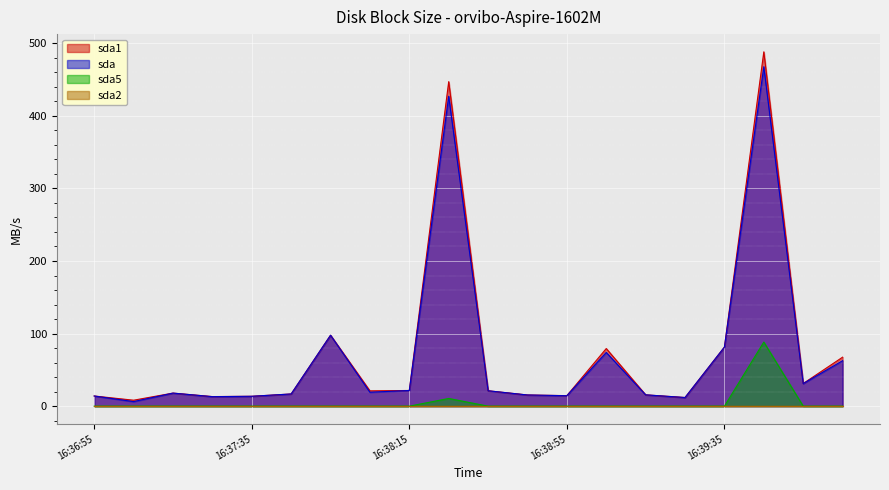

How many interior local valleys does the sda1 series have?

6